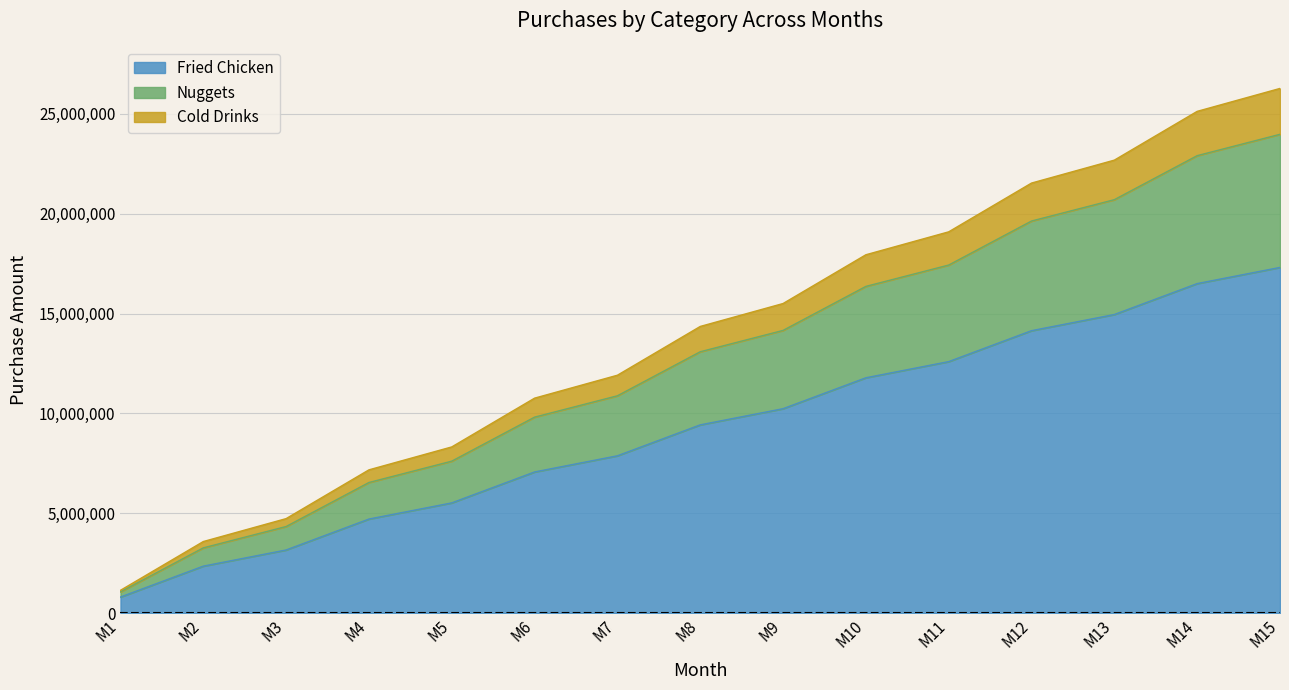

What is the total value across all series at M5?

8326700